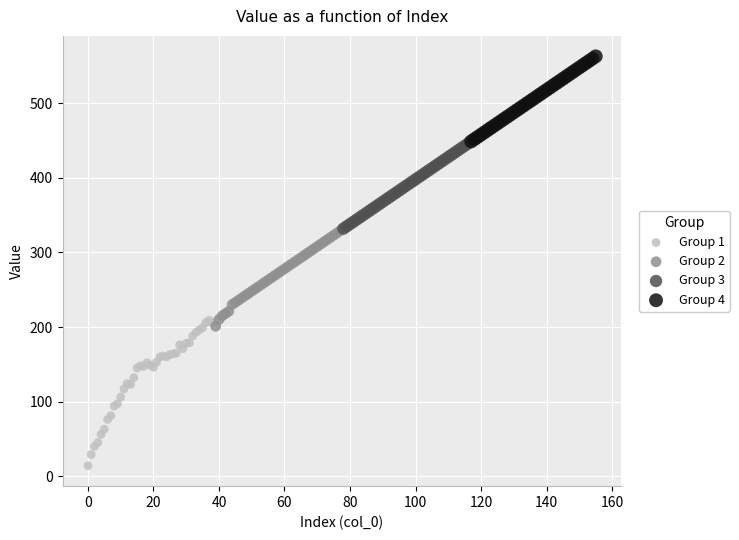

Which series contains the lowest Y value?

Group 1